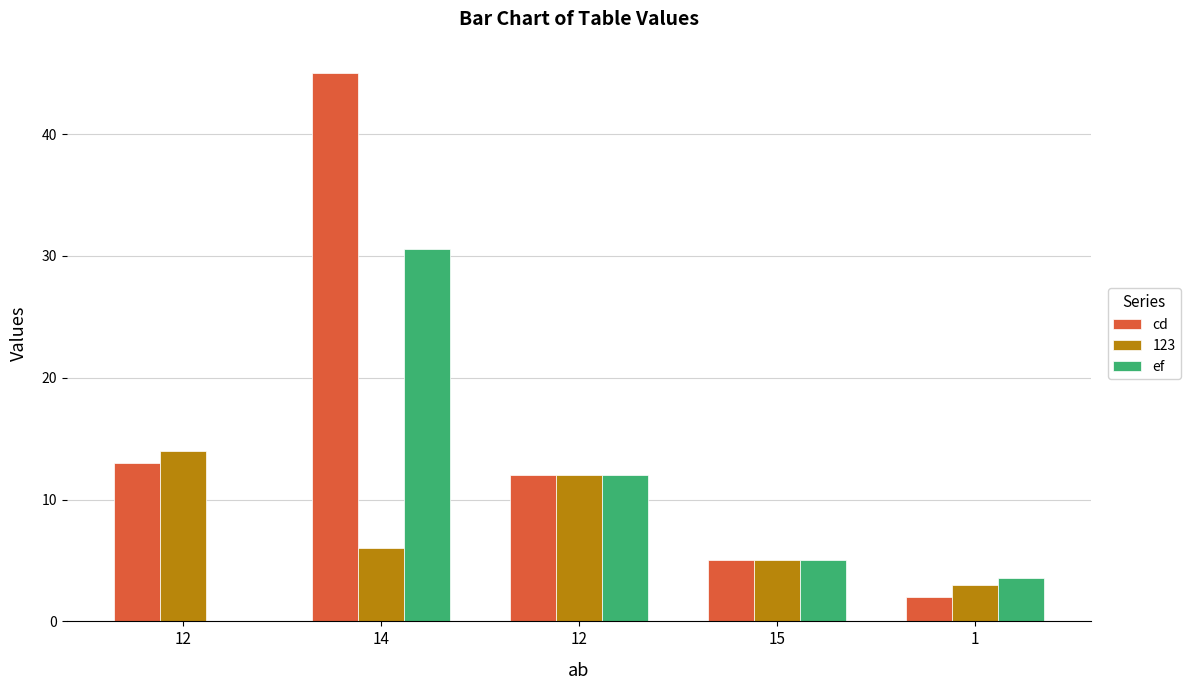

How many data points does each series have?

5